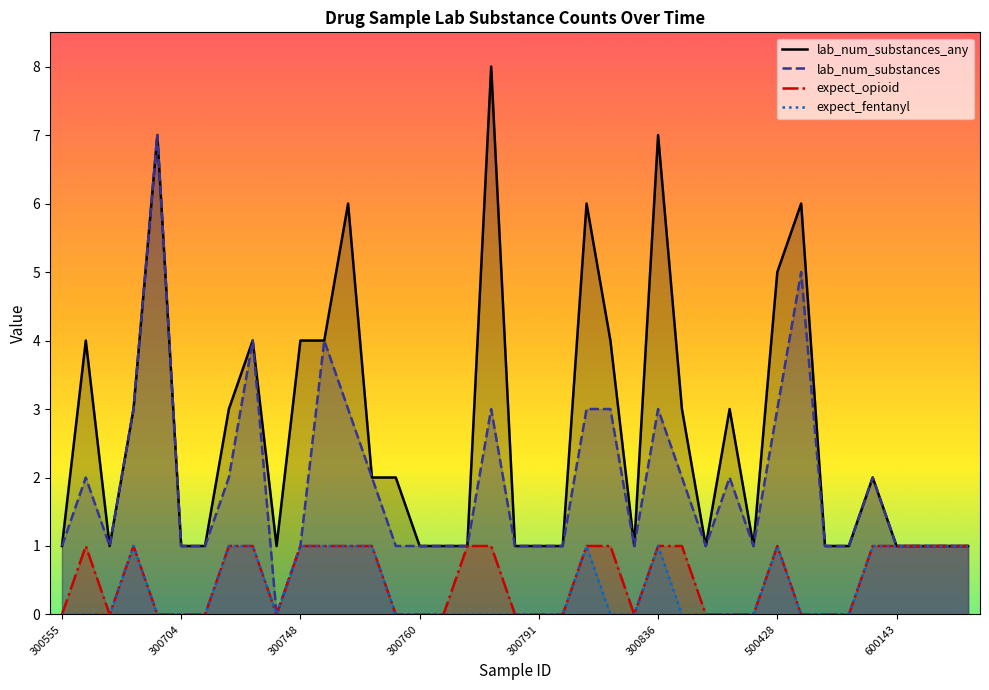

The expect_fentanyl series shows 0 at 24. True or false?

True